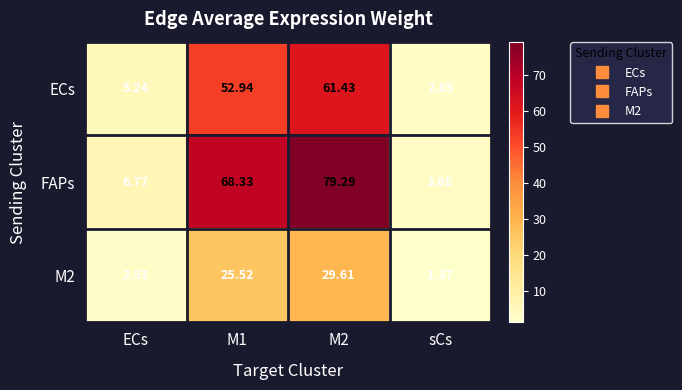

Between ECs and M1, which series saw the biggest shift?

FAPs